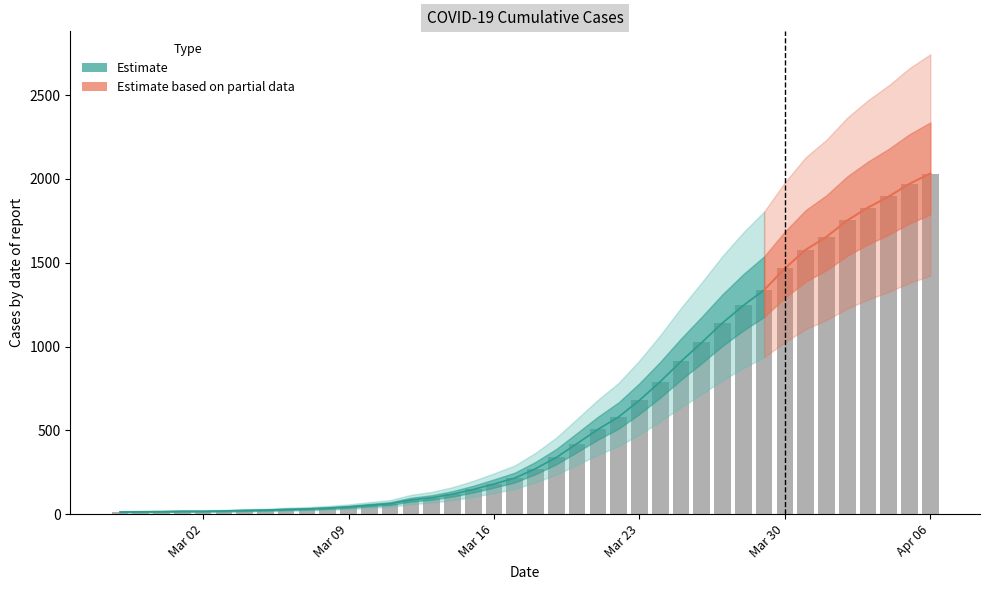

True or false: the data shows 1466 at Mar 30.

True